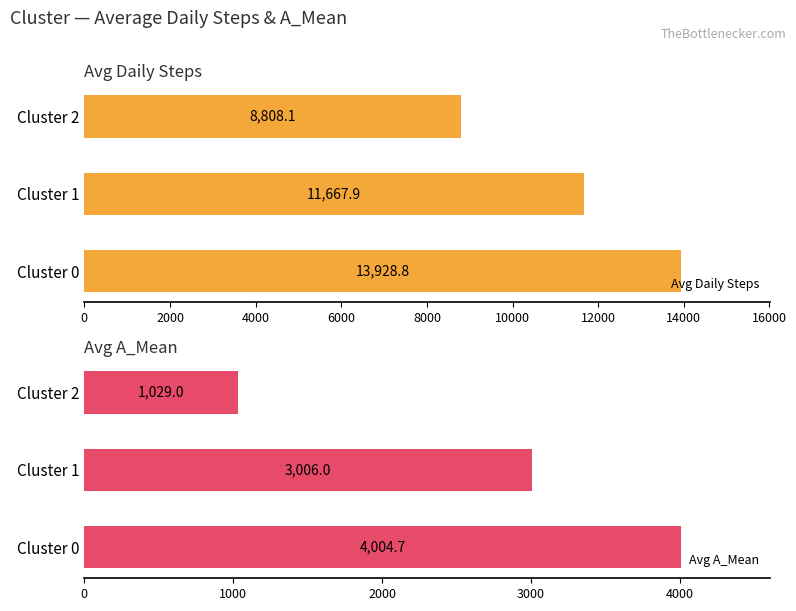

What is the value of the Avg Daily Steps bar at the 3rd from the left?

8808.1